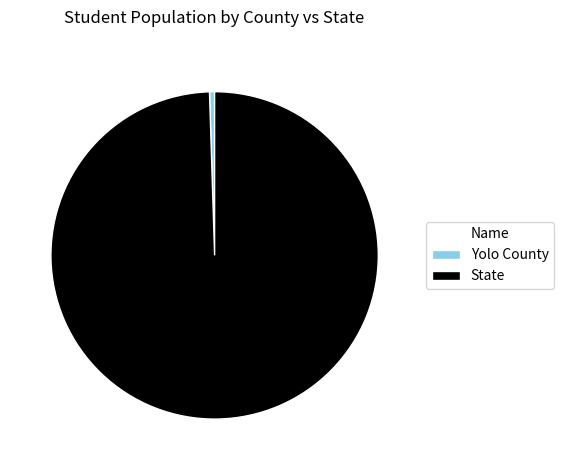

Is there any slice that represents more than half of the pie?

Yes